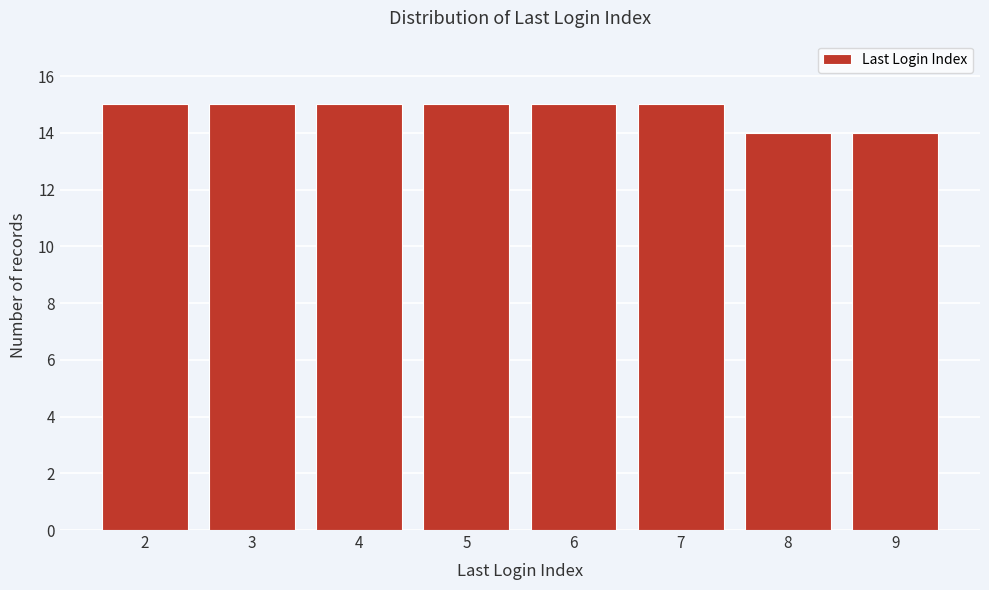

Reading left to right, transcribe all the data shown in this chart.

2=15	3=15	4=15	5=15	6=15	7=15	8=14	9=14